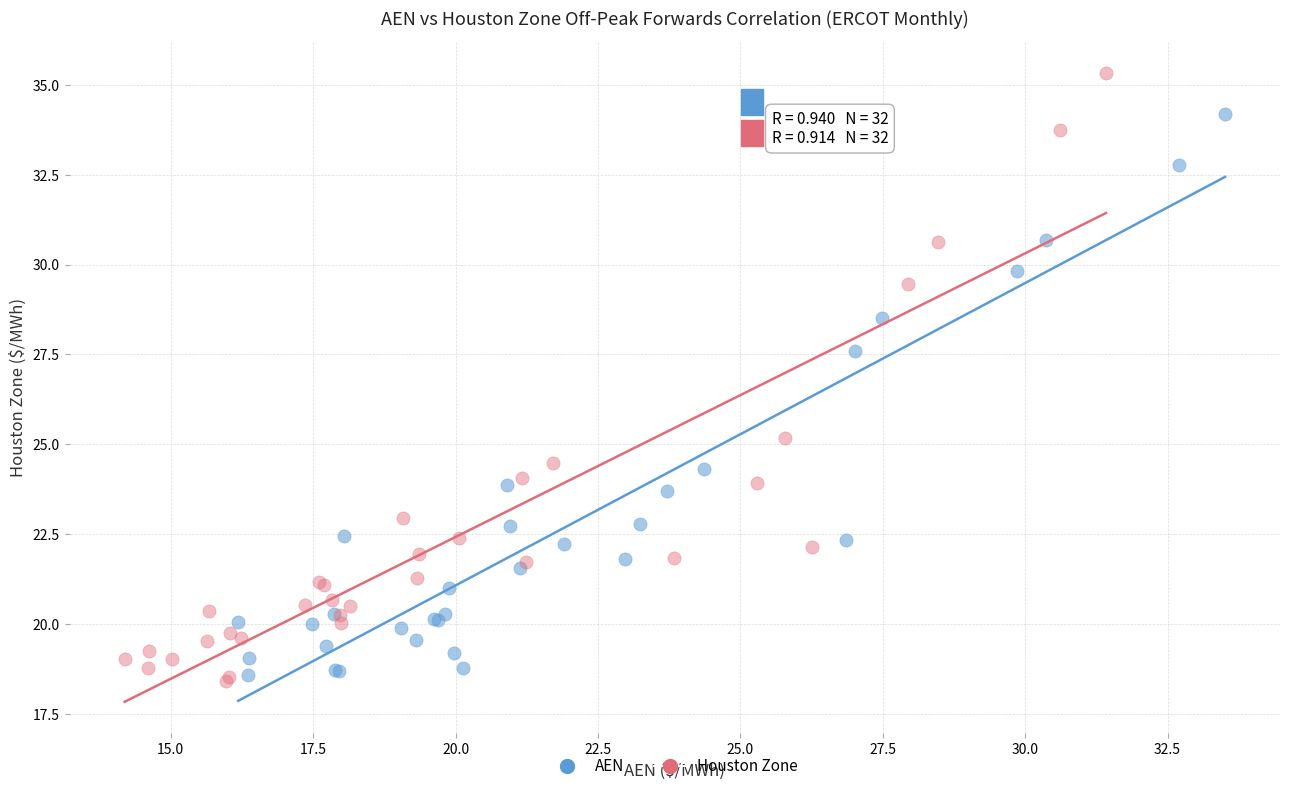

Which series contains the highest Y value?

Houston Zone